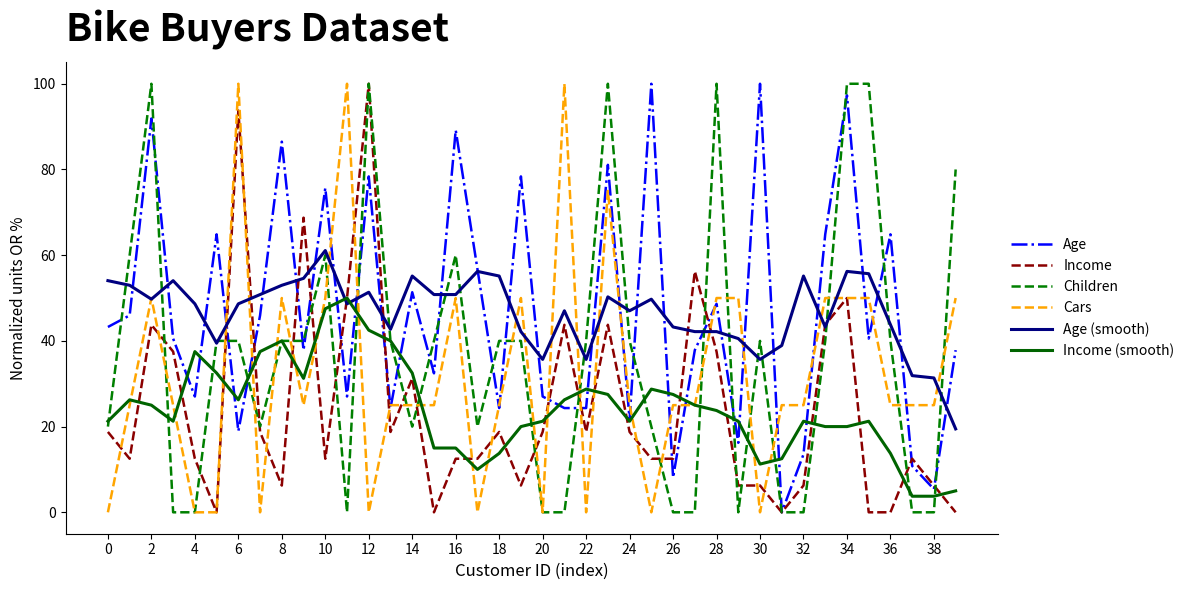

What is the lowest value of the Income (smooth) series?

3.8